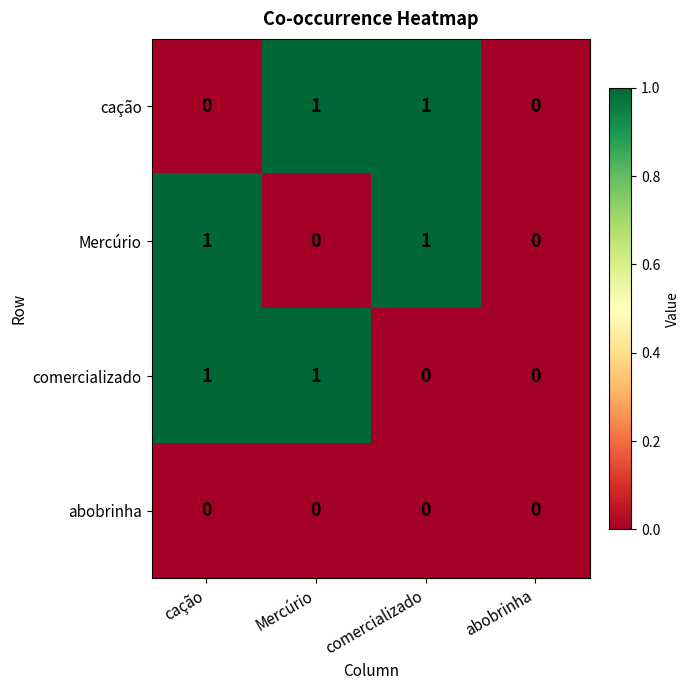

Count the Mercúrio values in the range 0 to 1.

4